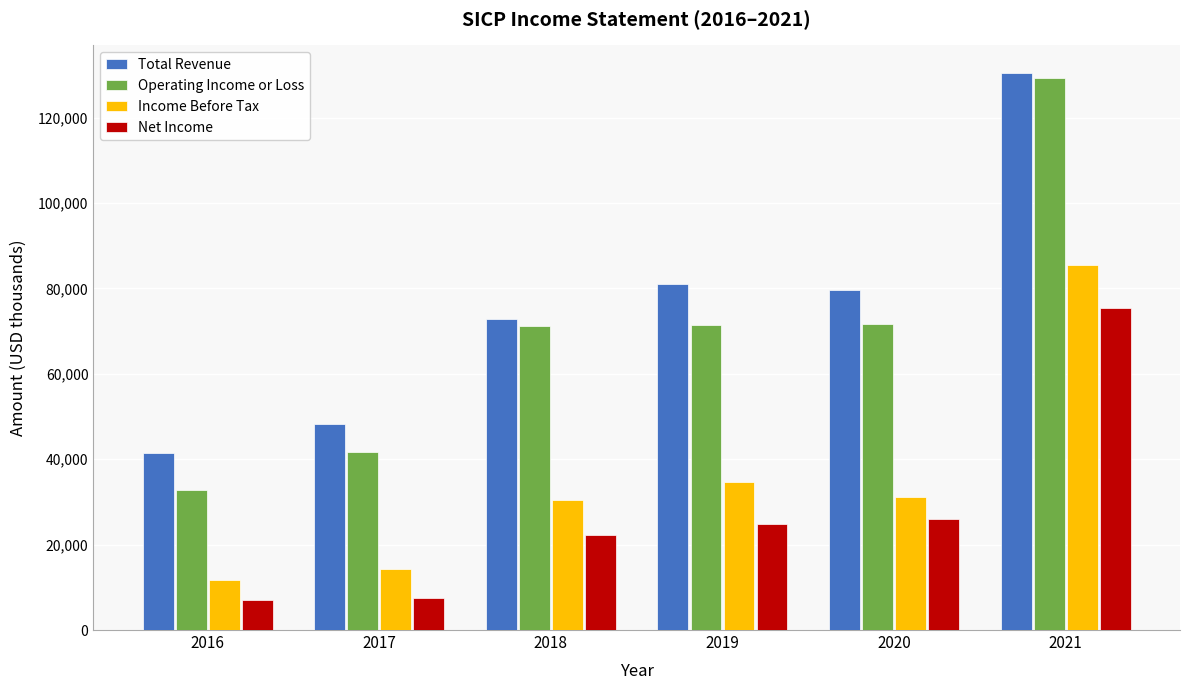

Rank the categories by Total Revenue value from highest to lowest.

2021, 2019, 2020, 2018, 2017, 2016